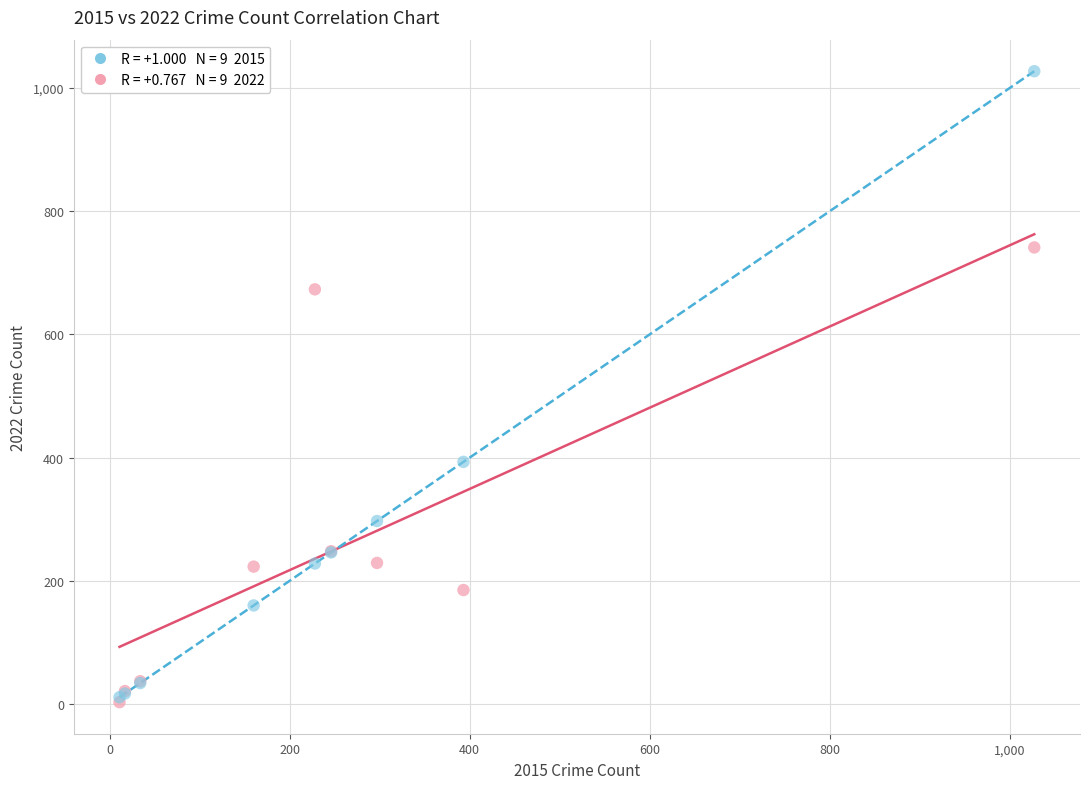

Across all series, what Y value is closest to 515?

393